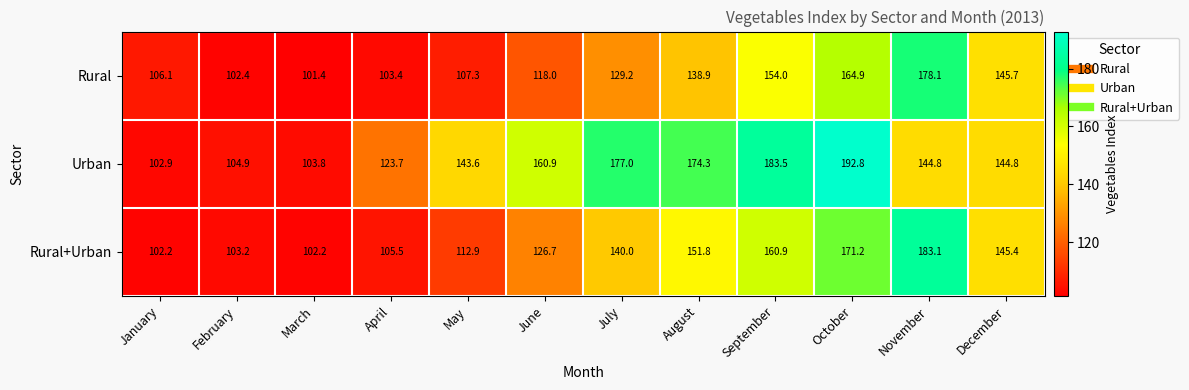

Where does the Rural series first go above 129?

July